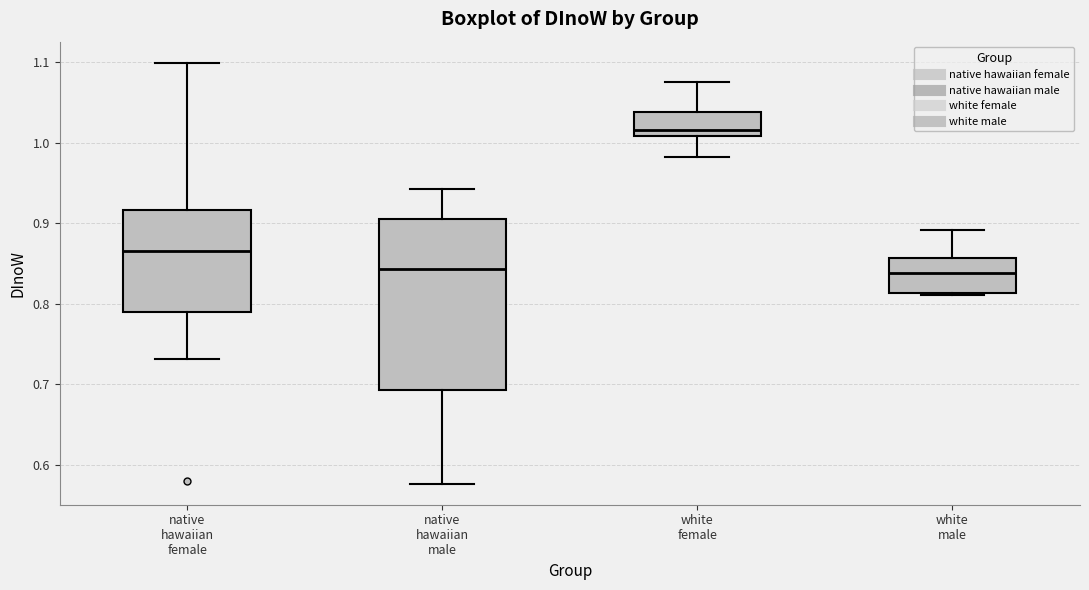

Comparing the boxes themselves (not the whiskers), which one is the tallest?

native hawaiian male